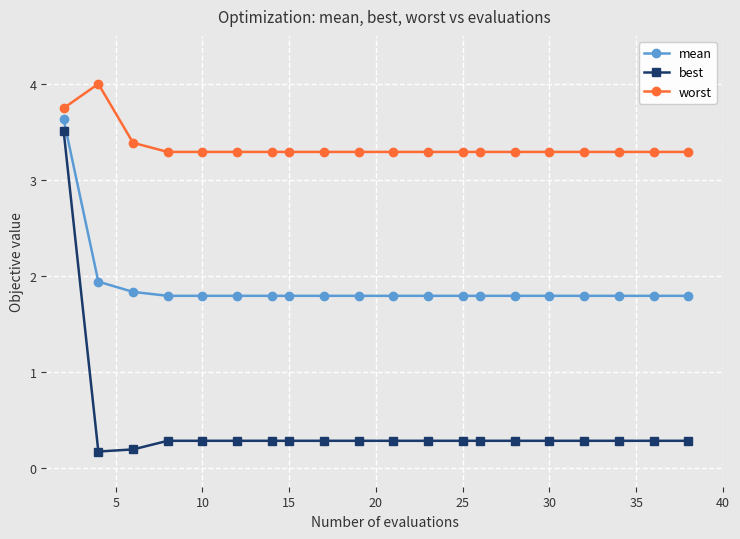

What is the value of the mean point at the 4th from the left?

1.8